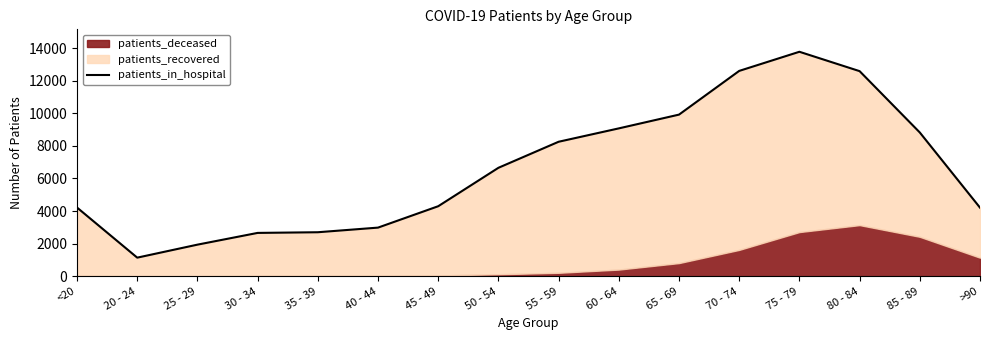

The value at 60 - 64 is 9074. True or false?

True